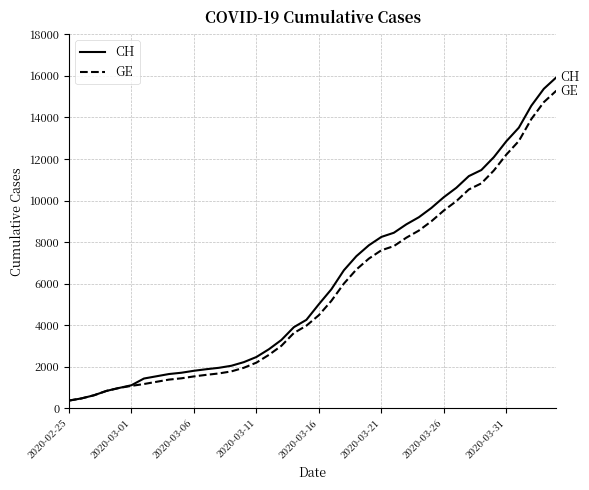

Which series has the widest spread of values?

CH